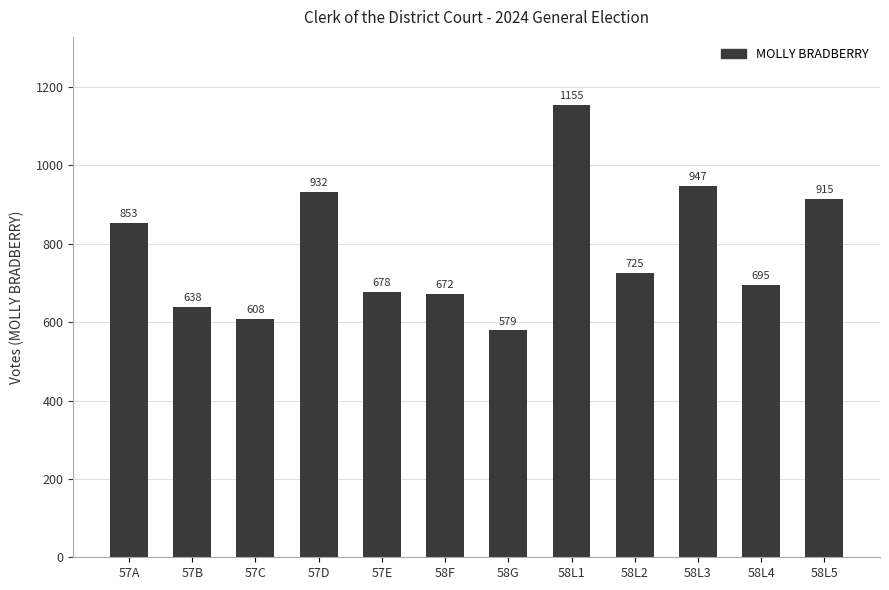

Does the chart contain any negative values?

No